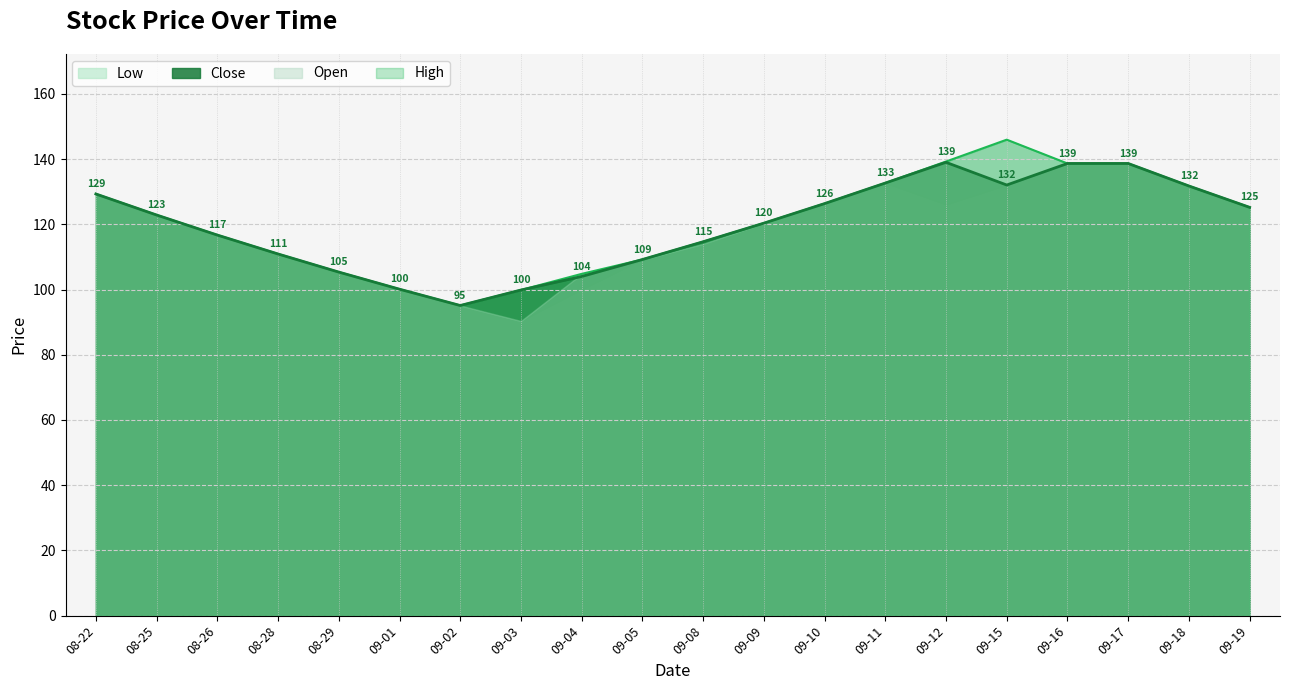

True or false: Close has a value of 109.2 at 09-05.

True